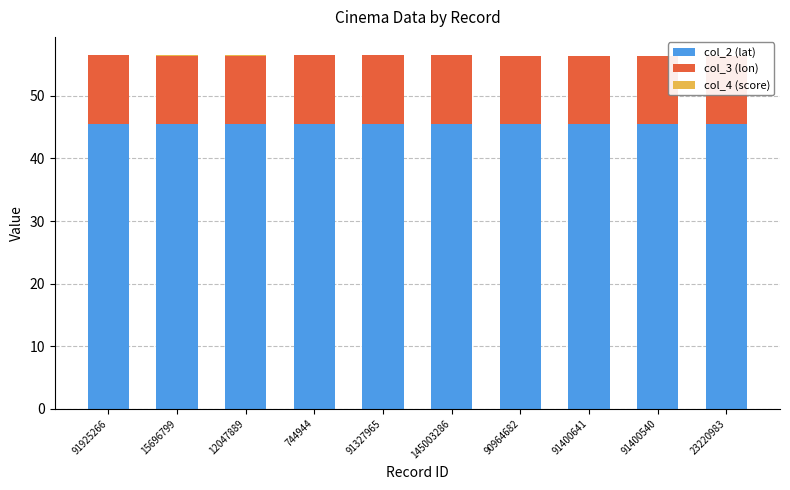

How many data points does each series have?

10